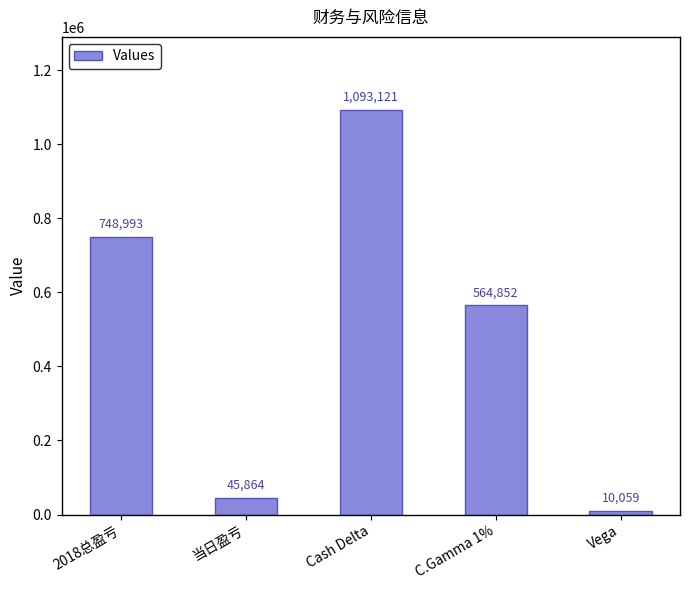

The chart shows a value of 45864 at 当日盈亏. True or false?

True